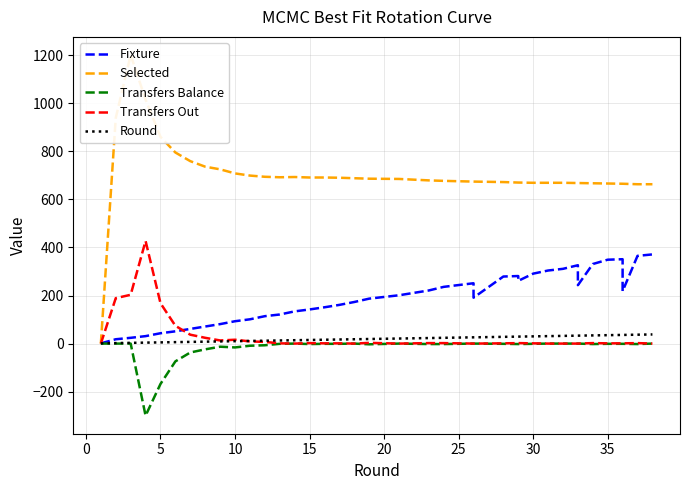

At how many categories does at least one series exceed -40?

38